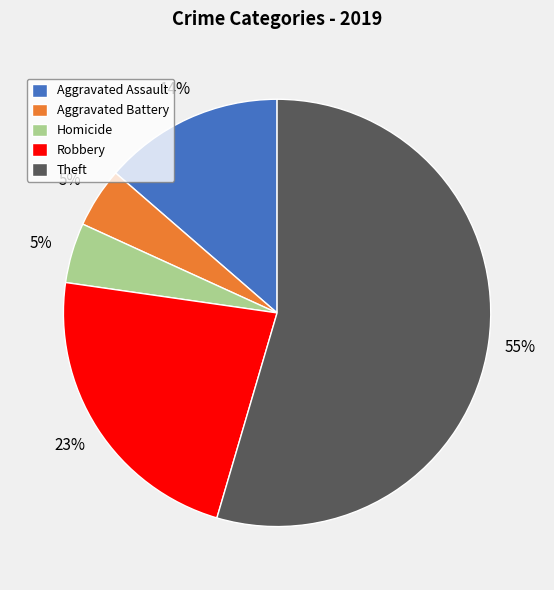

Is the sum of Aggravated Assault and Aggravated Battery greater than half?

No